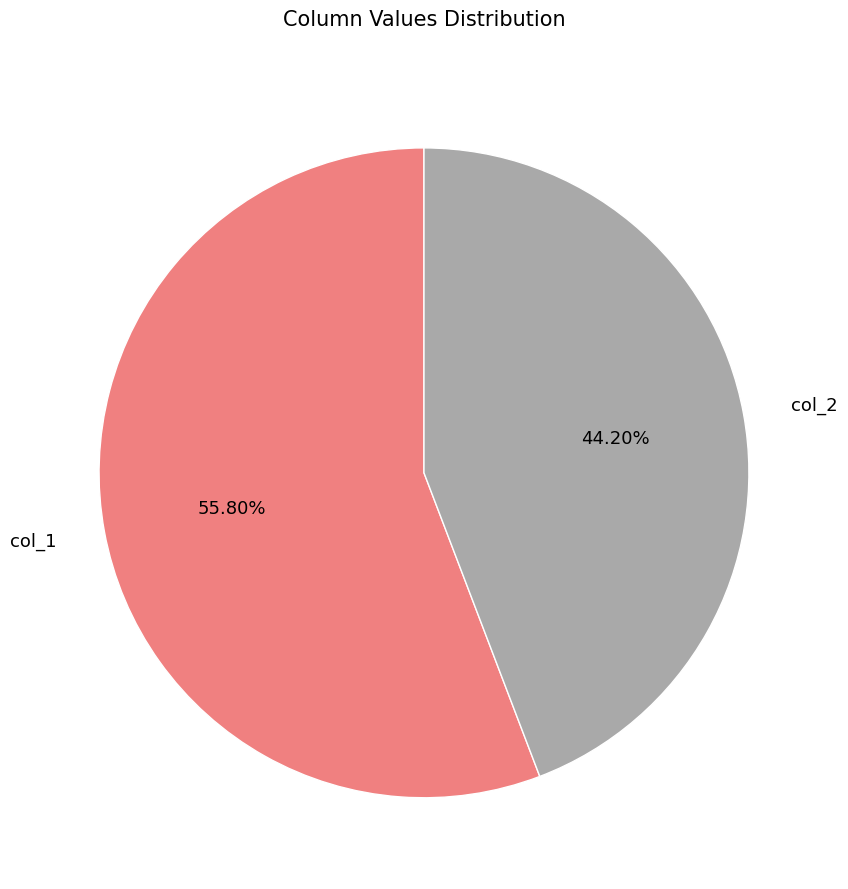

Do col_2 and col_1 together represent more than half of the pie?

Yes